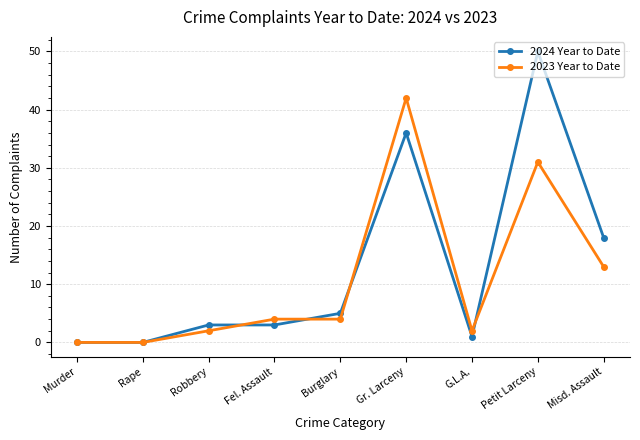

Rank the series by their maximum value, from highest to lowest.

2024 Year to Date, 2023 Year to Date